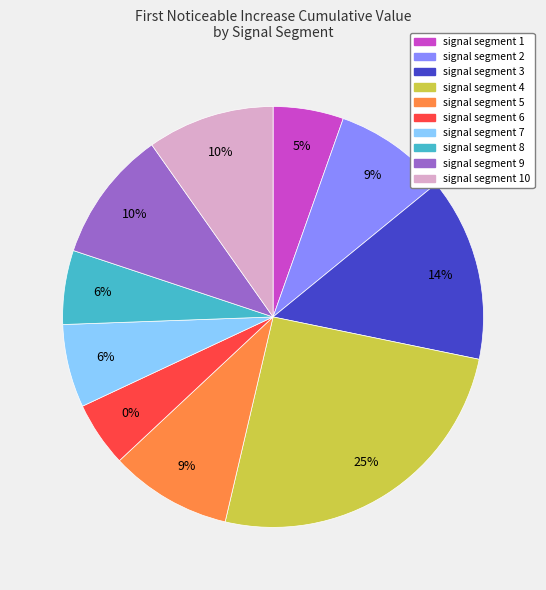

Does signal segment 7 represent more than half of the total?

No